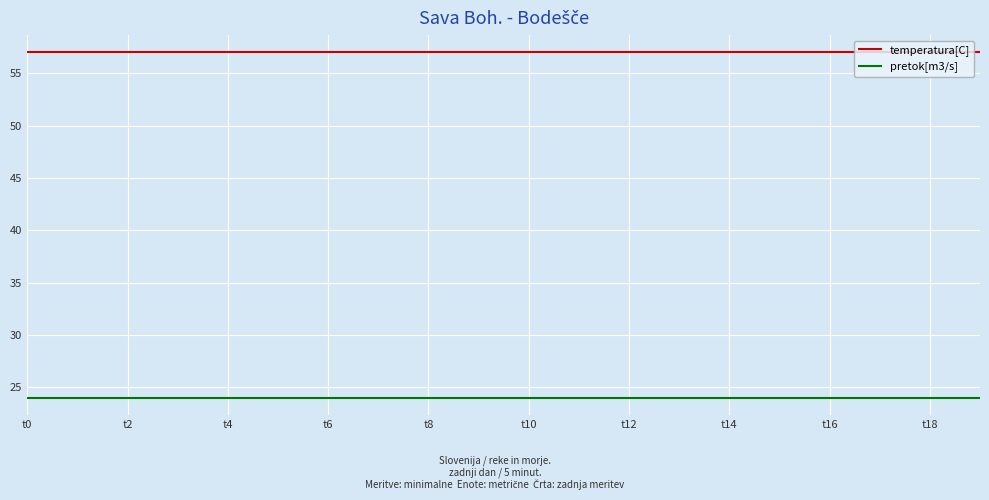

What is the sum of all pretok[m3/s] values?

480